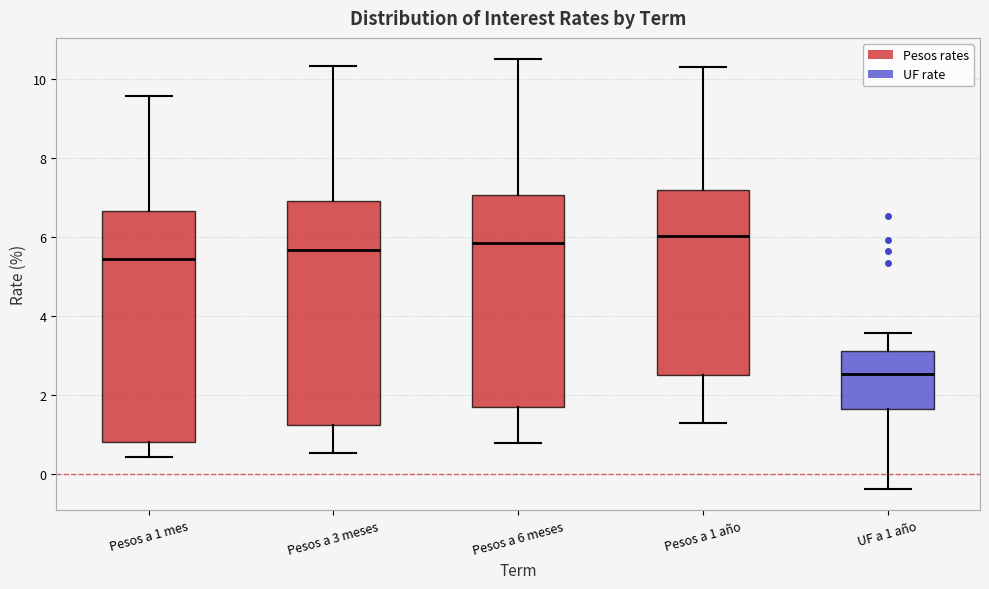

Reading left to right, read every box against the y-axis: the position of its median line, the range the box covers, and the ends of its whiskers. The values are not printed on the chart, so give them approximately, as read against the axis.

Pesos a 1 mes: median 5.4, box 0.8 to 6.6, whiskers 0.4 to 9.6
Pesos a 3 meses: median 5.6, box 1.2 to 7.0, whiskers 0.6 to 10.4
Pesos a 6 meses: median 5.8, box 1.6 to 7.0, whiskers 0.8 to 10.6
Pesos a 1 año: median 6.0, box 2.4 to 7.2, whiskers 1.2 to 10.4
UF a 1 año: median 2.6, box 1.6 to 3.2, whiskers -0.4 to 3.6